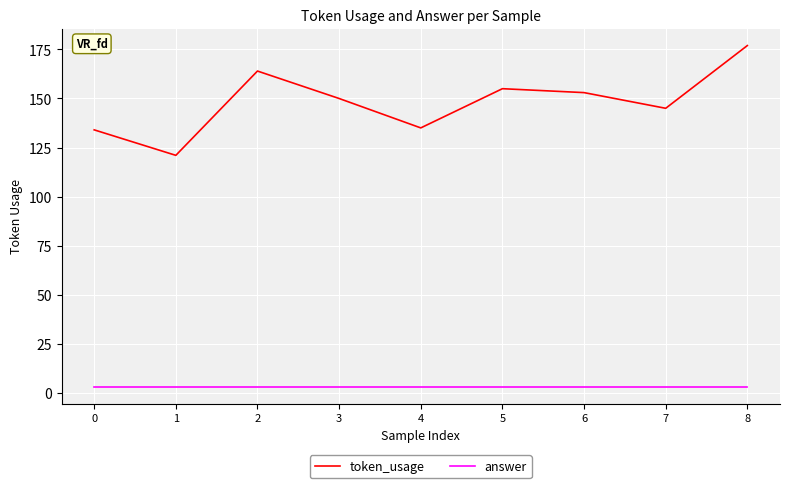

Which category has the highest value across all series?

8